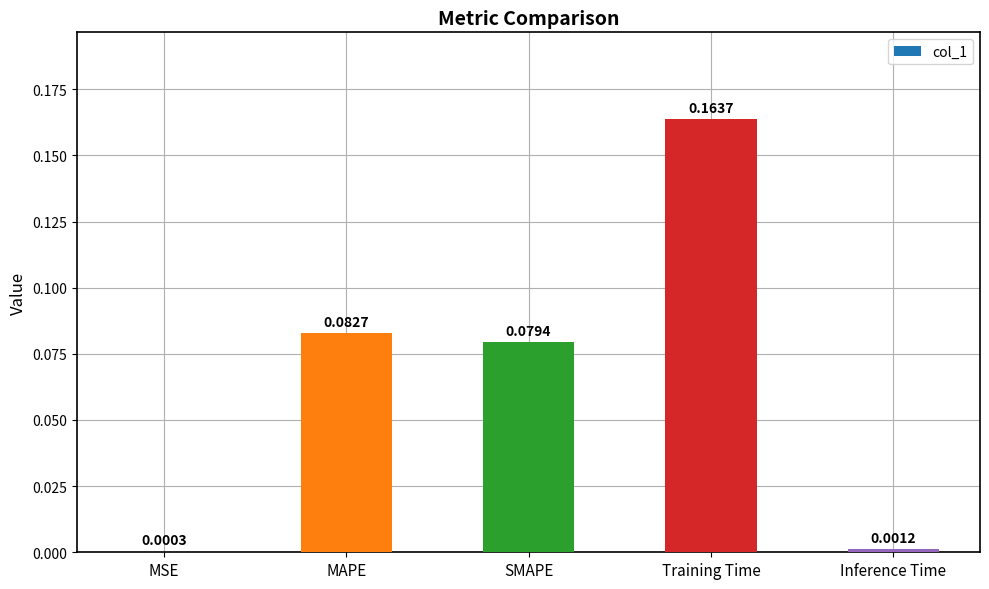

Where is the data nearest to the value 0?

MSE